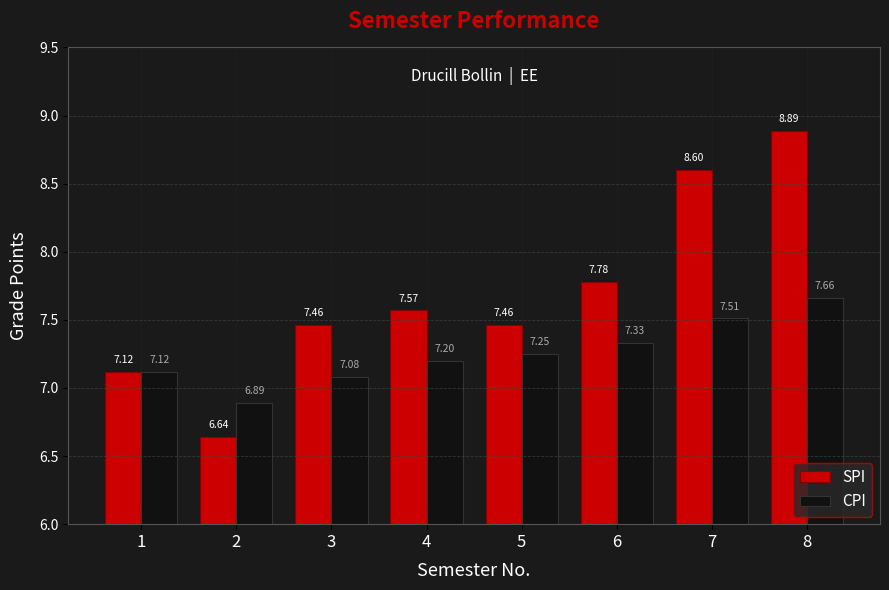

Which category has the lowest value in the SPI series?

2